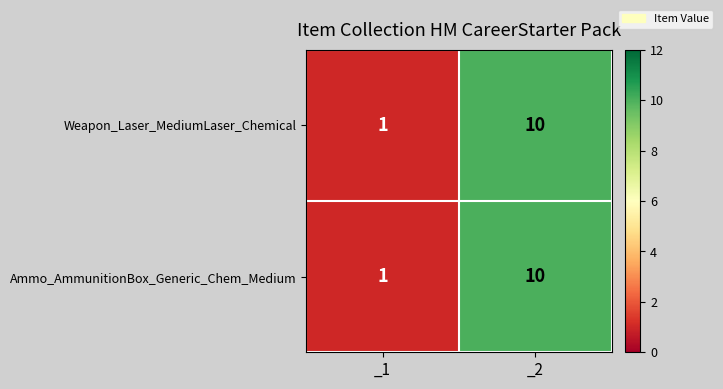

Which category has the lowest value across all series?

_1